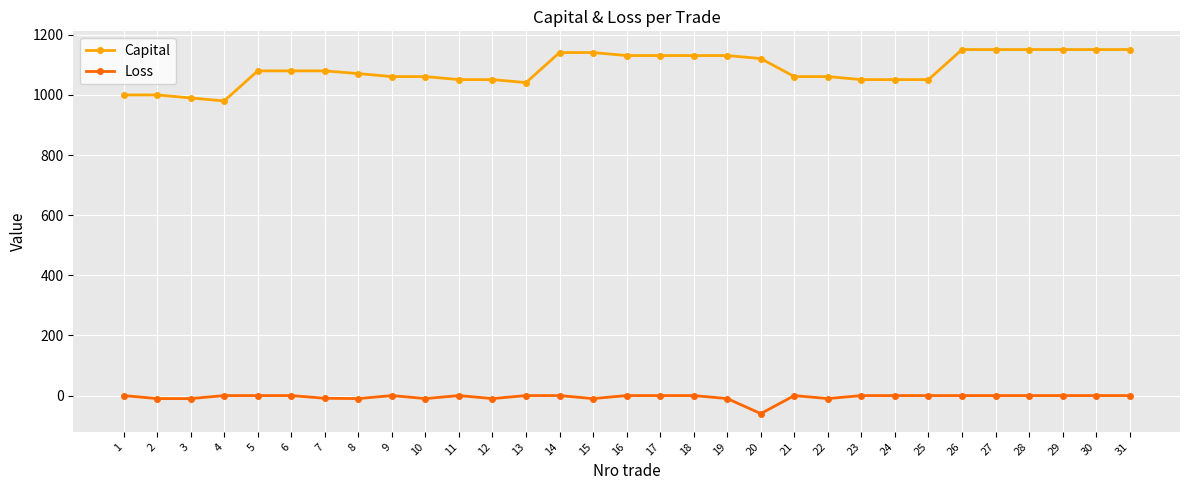

True or false: Loss has a value of -41 at 27.

False